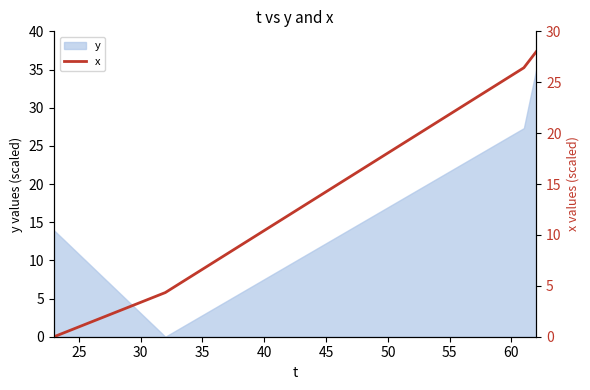

The chart shows a value of 13.0 at 13. True or false?

False